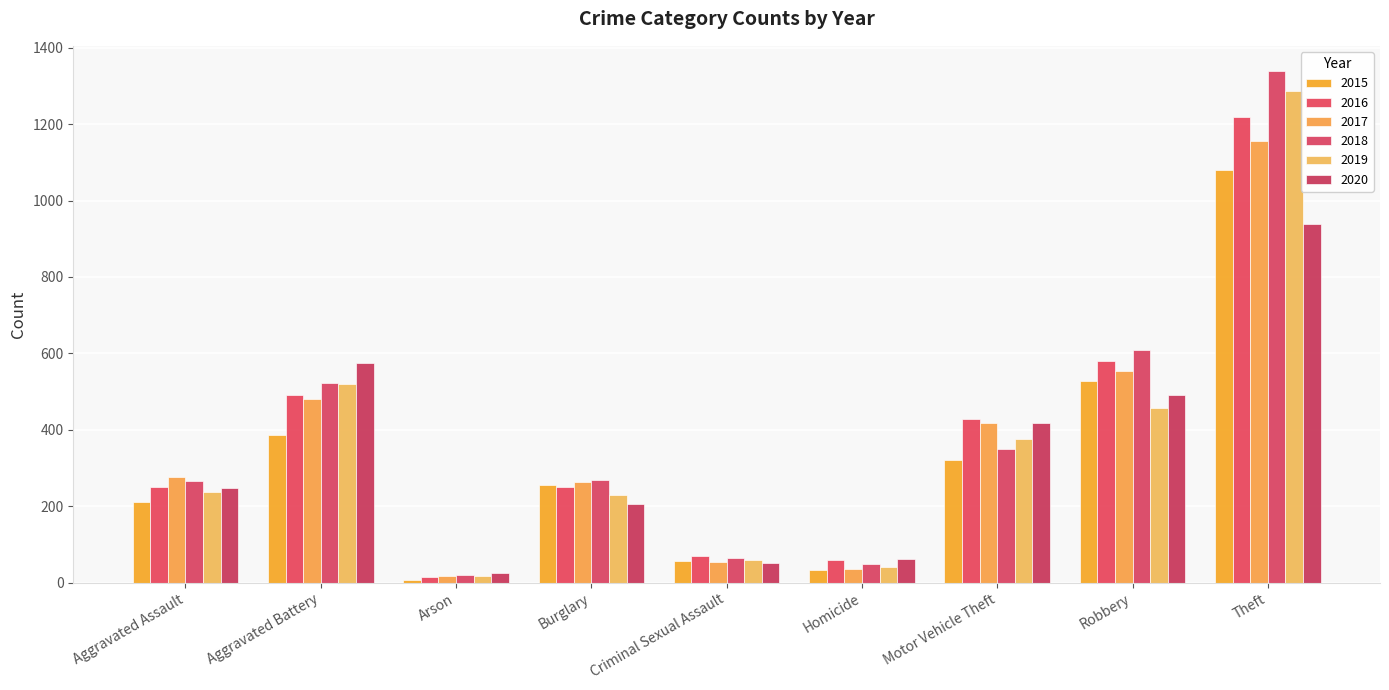

Which series has the widest spread of values?

2018